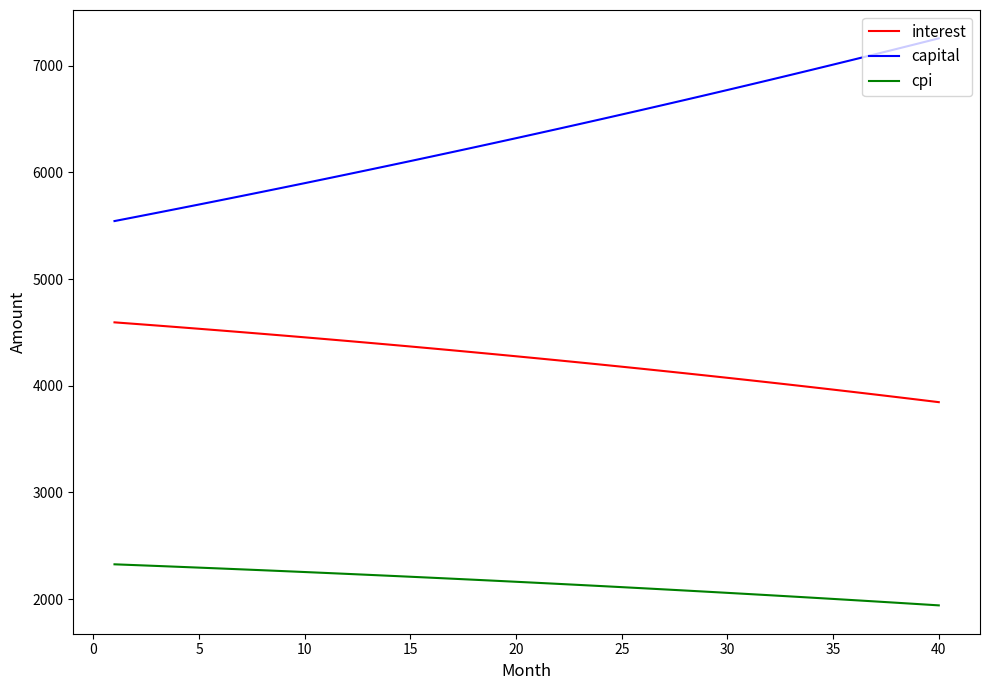

Which series has the largest range (max minus min)?

capital